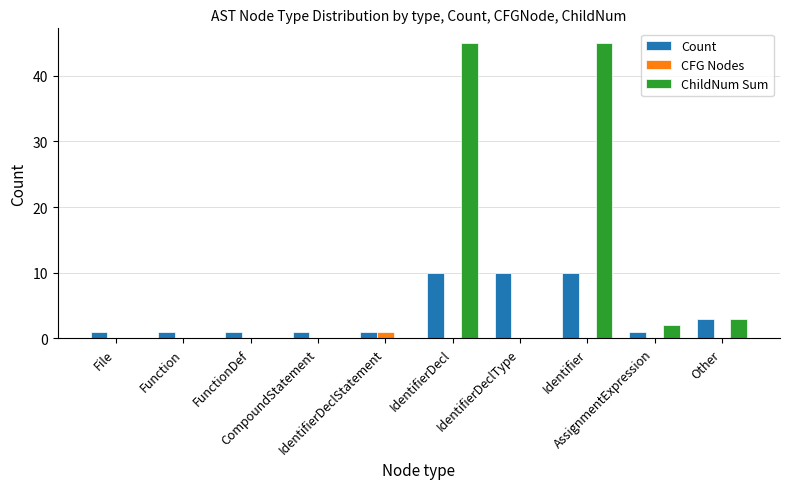

What is the greatest value displayed?

45